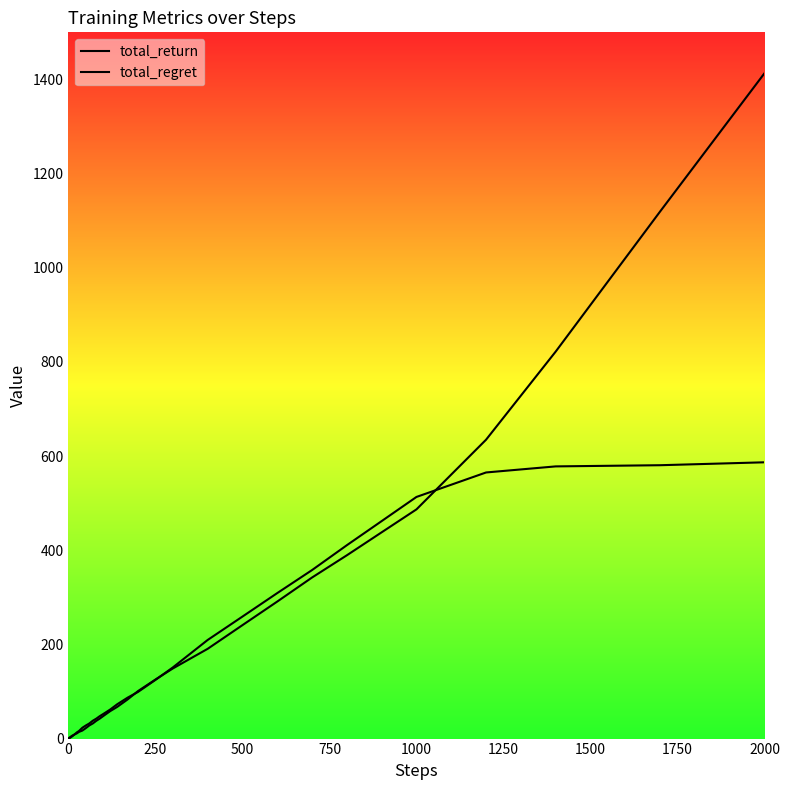

List the series in order of their peak value, highest first.

total_return, total_regret